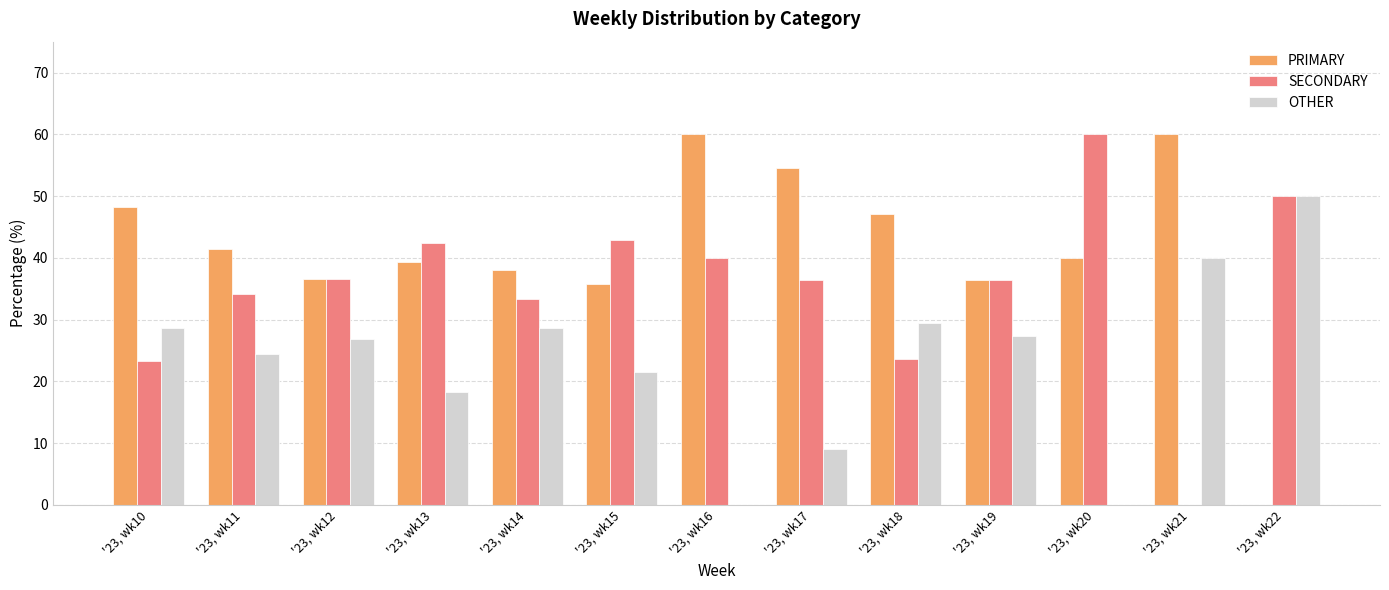

The OTHER series shows 27.3 at '23, wk19. True or false?

True